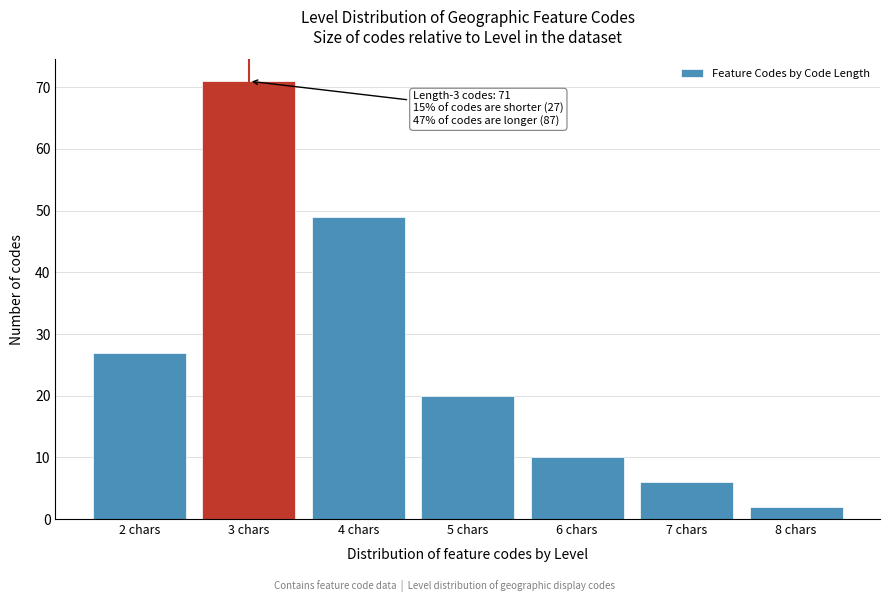

Reading right to left, extract all data points from this chart.

2	6	10	20	49	71	27